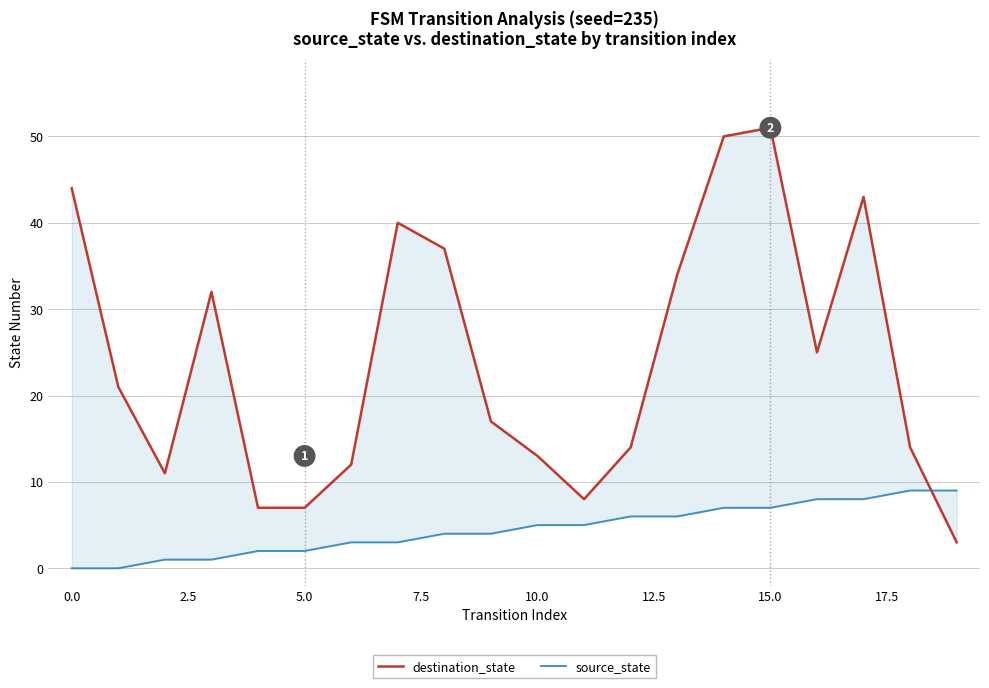

At which category does the chart reach its peak across all series?

15